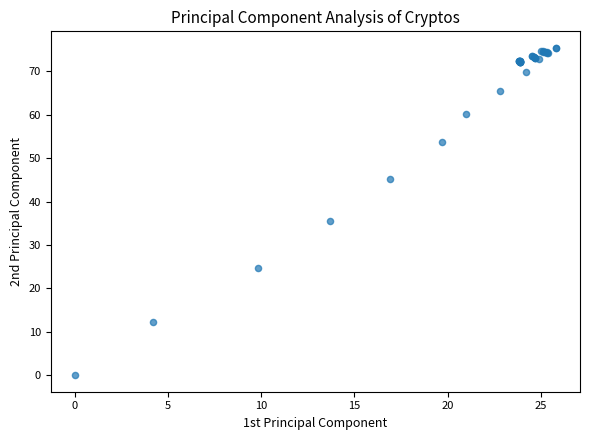

What Y value in the scatter plot is closest to 37?

35.6